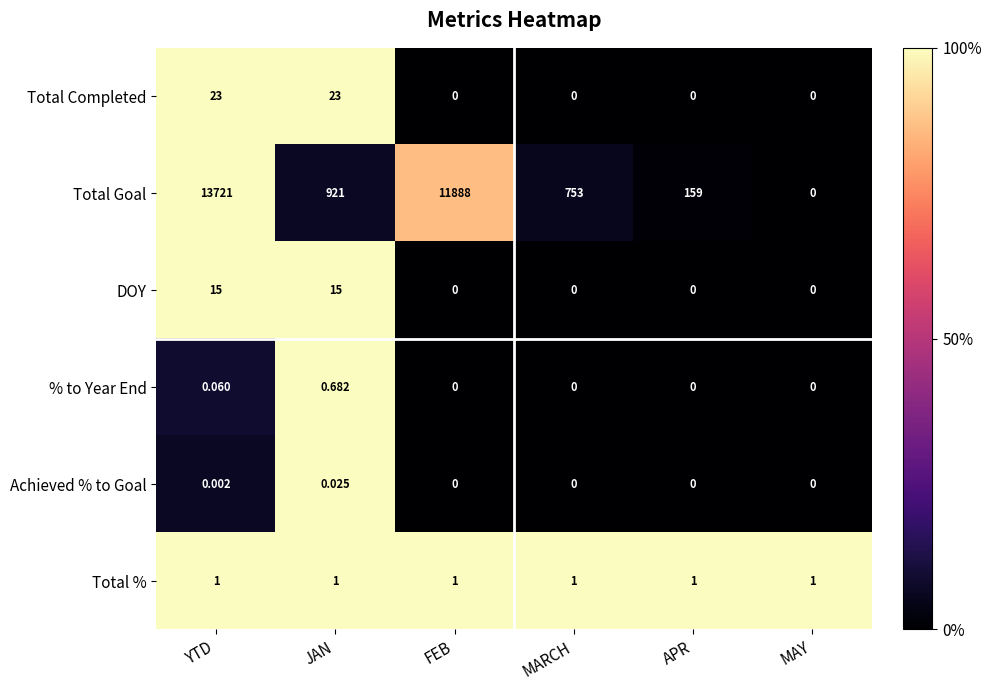

At which category does the chart reach its peak across all series?

YTD